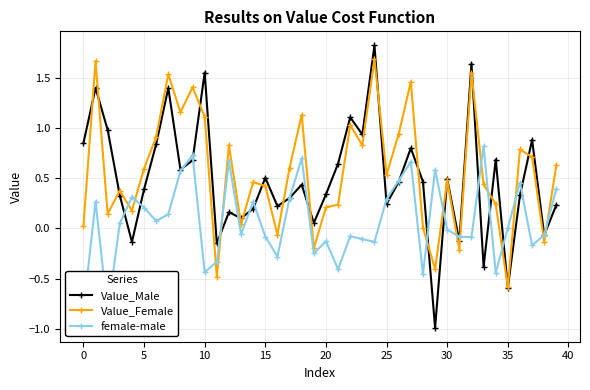

Reading left to right, transcribe all the data shown in this chart.

Value_Male: 0.8	1.4	1.0	0.3	-0.1	0.4	0.8	1.4	0.6	0.7	1.5	-0.2	0.2	0.1	0.2	0.5	0.2	0.3	0.4	0.1	0.3	0.6	1.1	0.9	1.8	0.2	0.5	0.8	0.5	-1.0	0.5	-0.1	1.6	-0.4	0.7	-0.6	0.3	0.9	-0.1	0.2
Value_Female: 0.0	1.7	0.1	0.4	0.2	0.6	0.9	1.5	1.2	1.4	1.1	-0.5	0.8	0.0	0.5	0.4	-0.1	0.6	1.1	-0.2	0.2	0.2	1.0	0.8	1.7	0.5	0.9	1.5	0.0	-0.4	0.5	-0.2	1.5	0.4	0.2	-0.6	0.8	0.7	-0.1	0.6
female-male: -0.8	0.3	-0.8	0.0	0.3	0.2	0.1	0.1	0.6	0.7	-0.4	-0.3	0.7	-0.1	0.3	-0.1	-0.3	0.3	0.7	-0.3	-0.1	-0.4	-0.1	-0.1	-0.1	0.3	0.5	0.7	-0.5	0.6	-0.0	-0.1	-0.1	0.8	-0.4	0.0	0.5	-0.2	-0.1	0.4